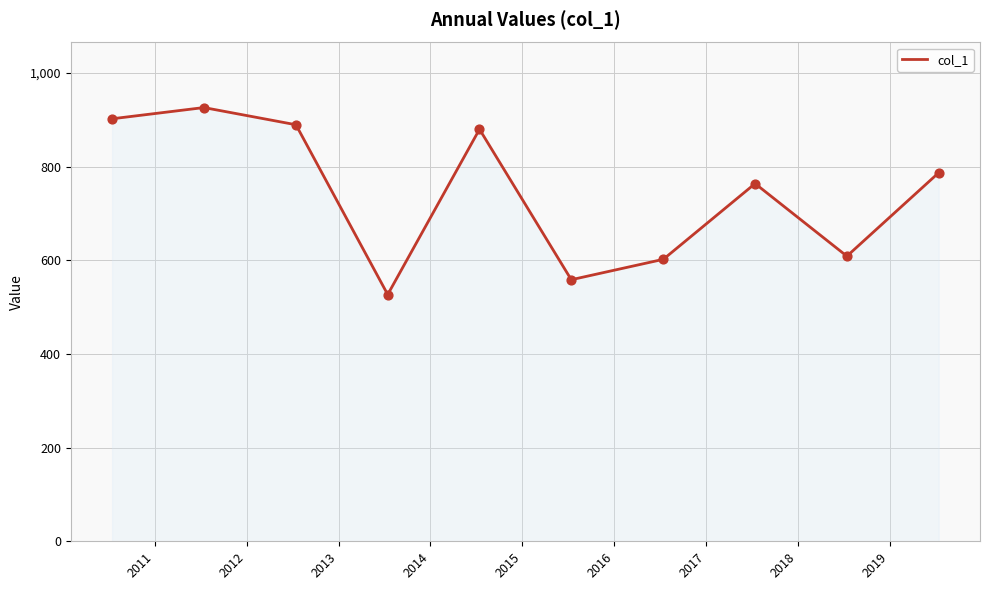

What is the greatest value displayed?

925.9